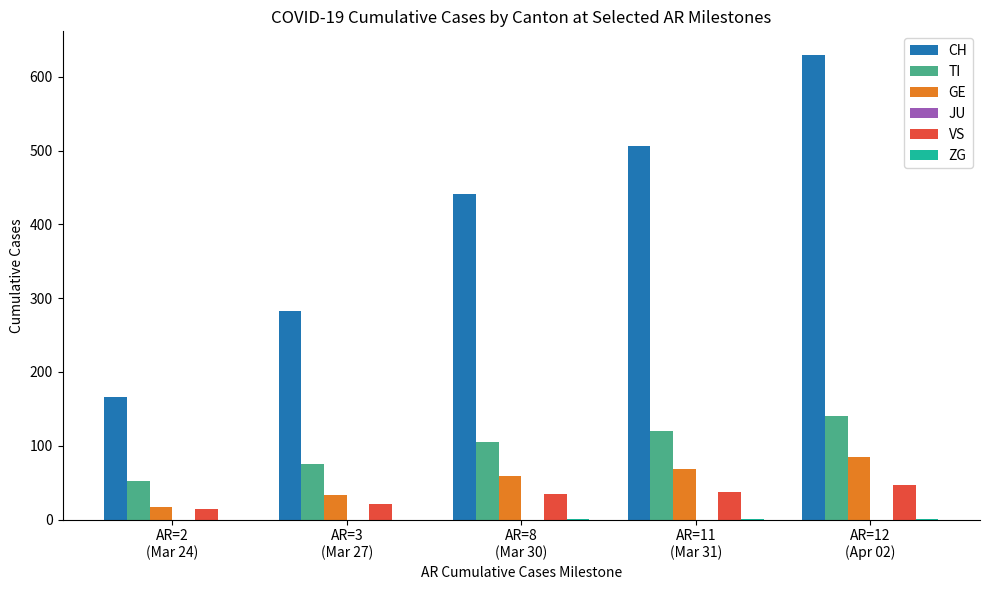

What is the total value across all series at AR=11
(Mar 31)?

732